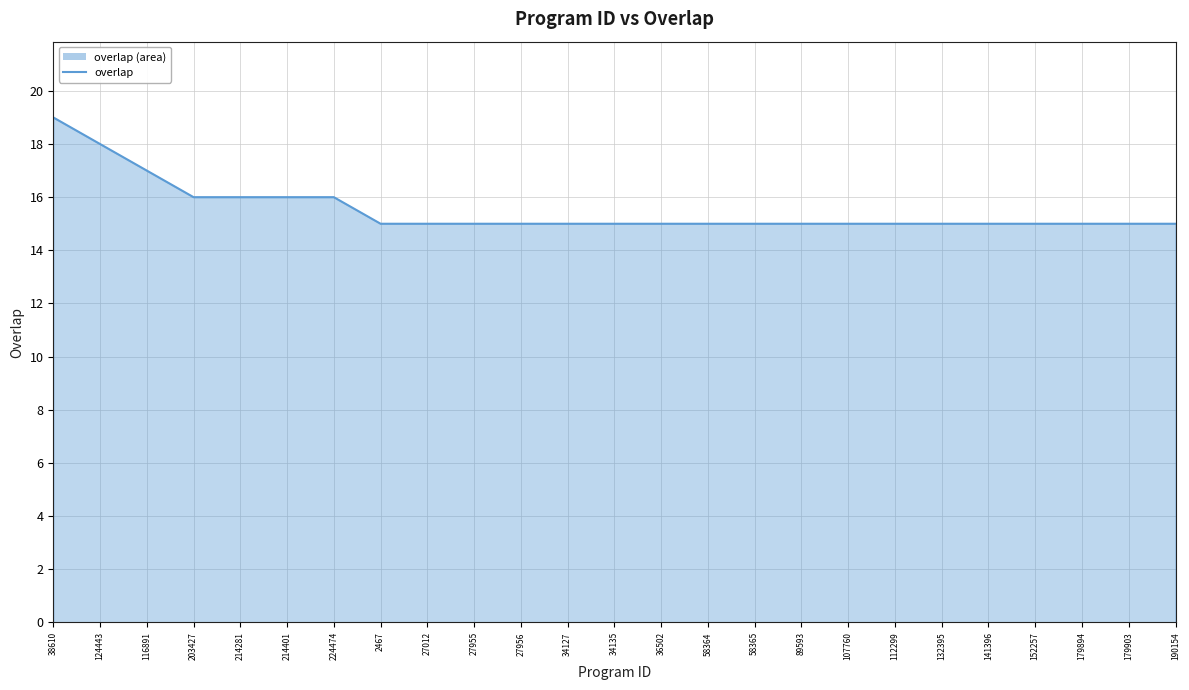

What is the sum of the values at 34127 and 141396?

30